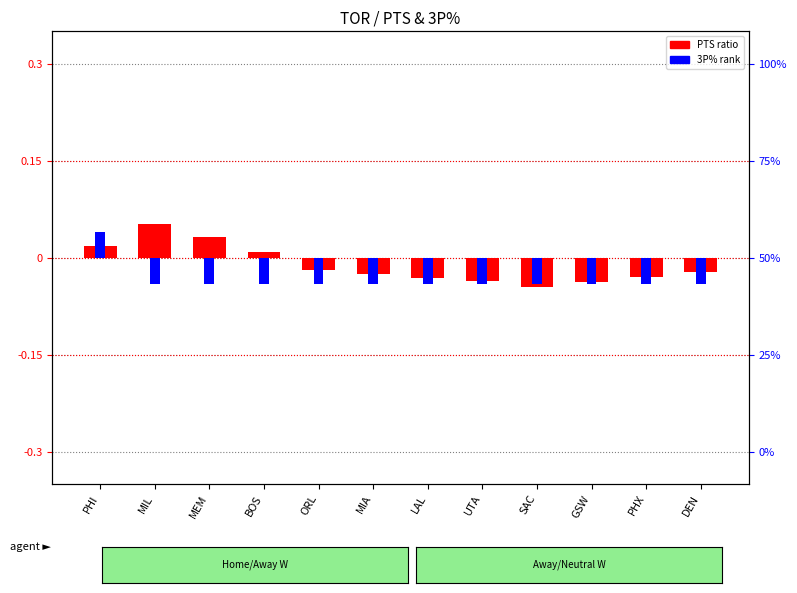

How many negative values does the PTS ratio series have?

8